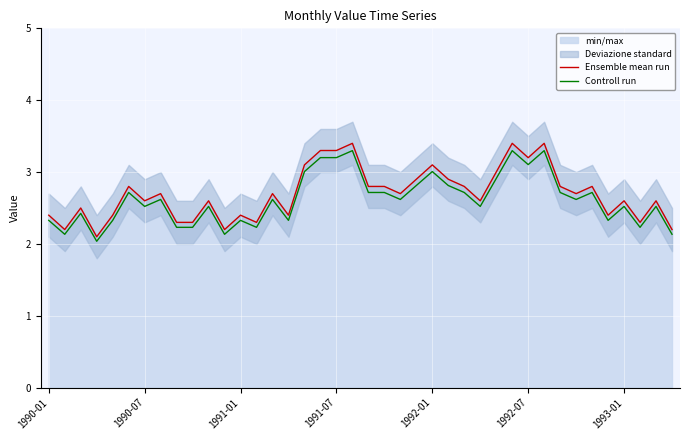

List the series in order of their overall mean, highest first.

Ensemble mean run, Controll run